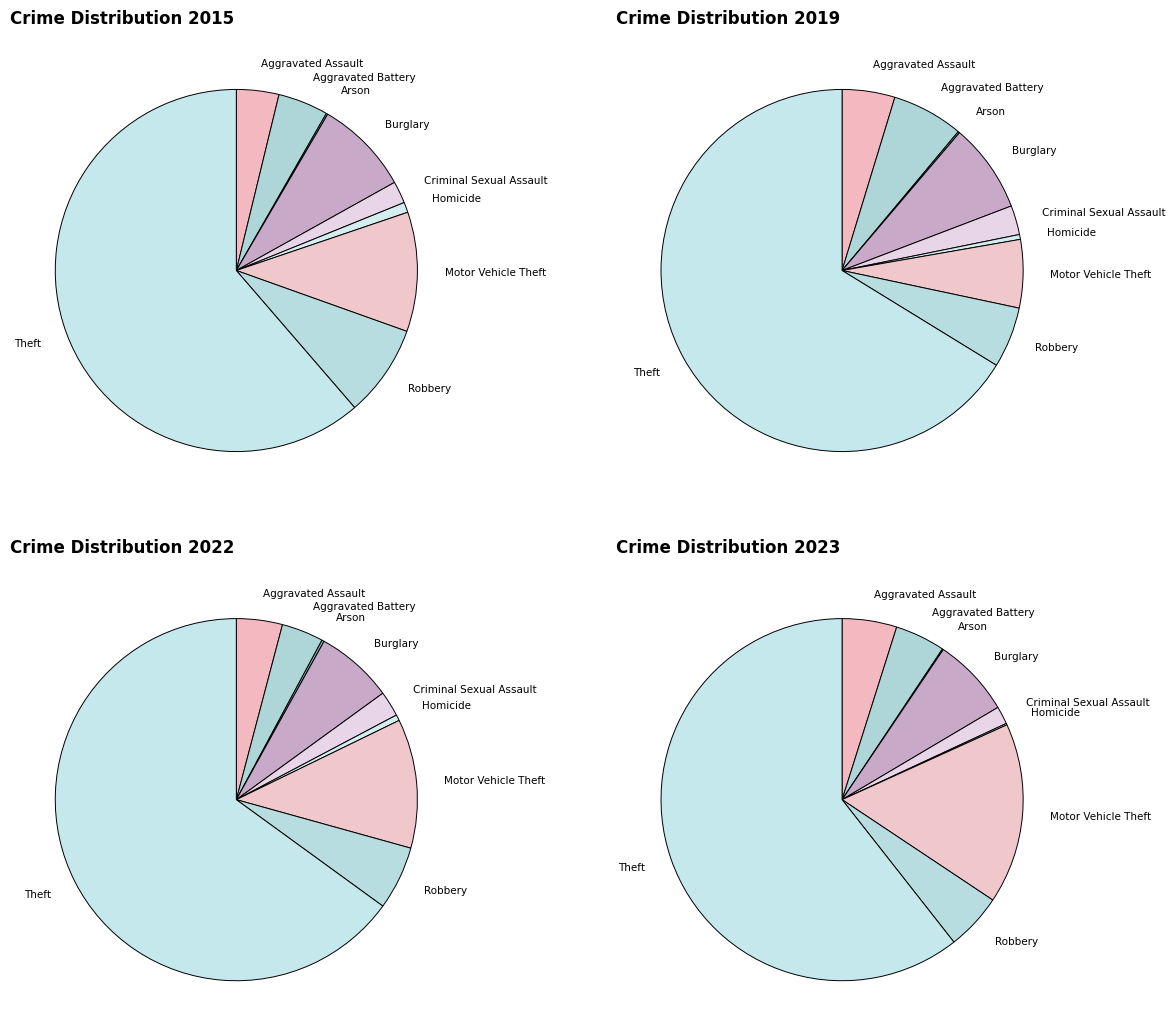

How many segments does this pie chart have?

9